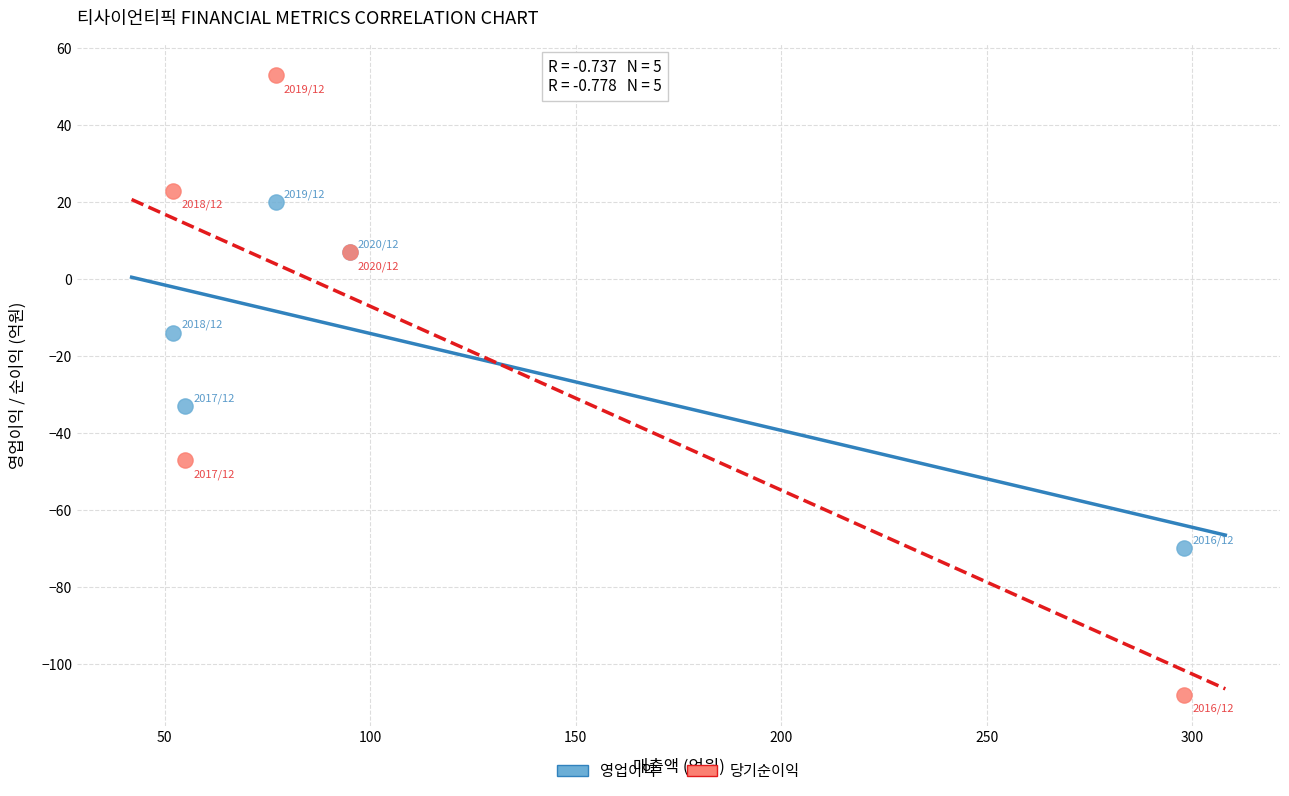

Which series contains the lowest Y value?

당기순이익